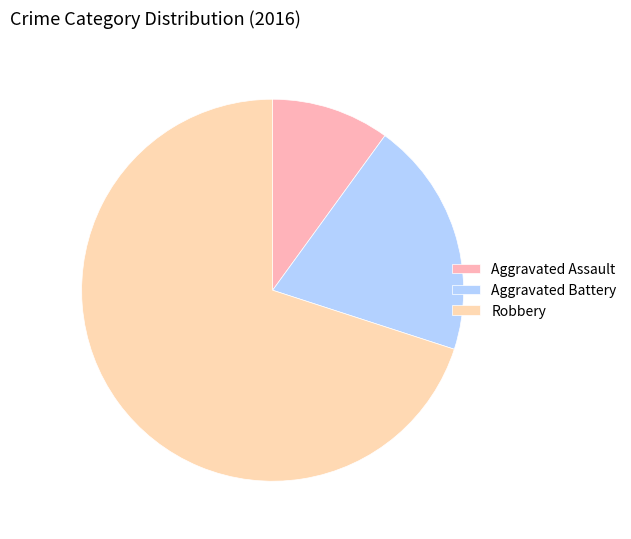

Combined, what portion of the pie is Robbery and Aggravated Assault?

80.0%